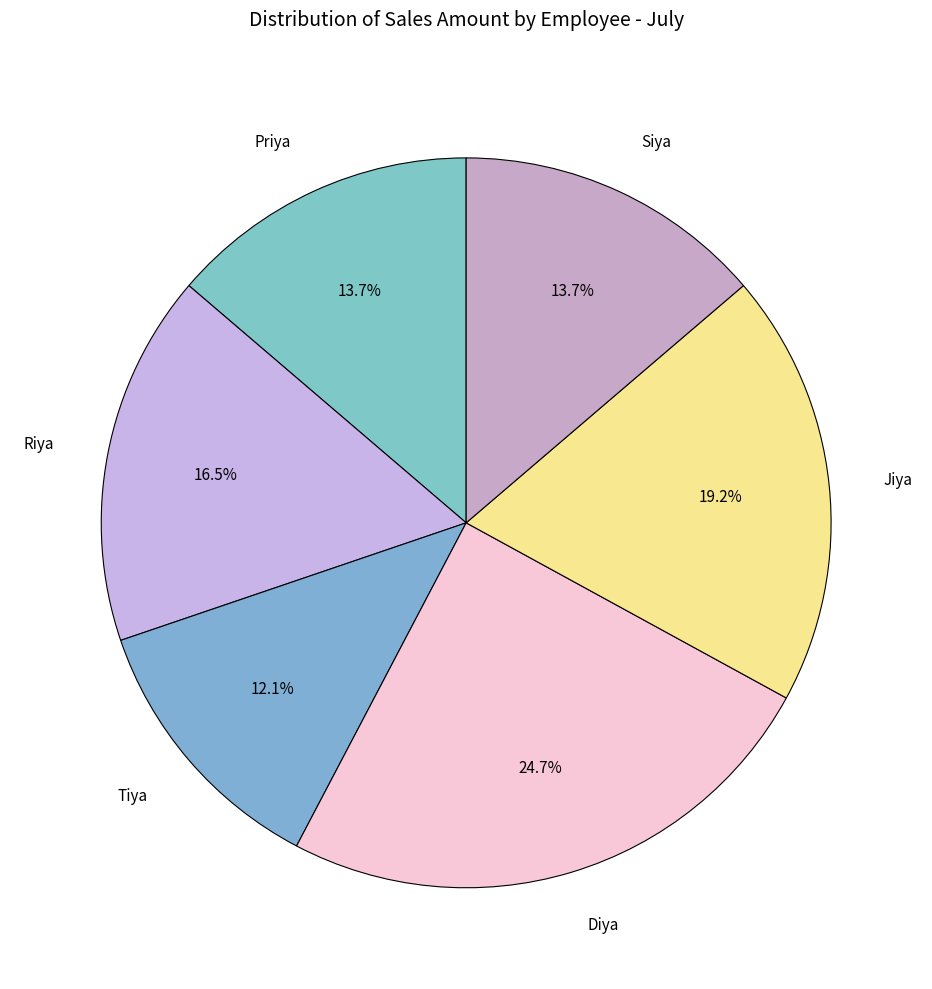

Between Priya and Jiya, which is larger?

Jiya